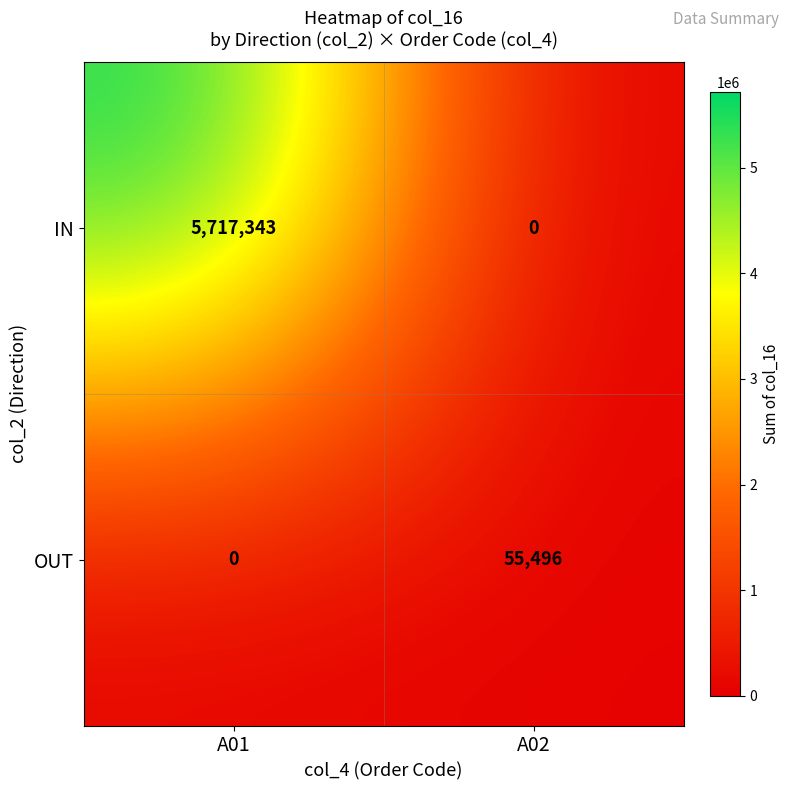

What is the total value across all series at A02?

55496